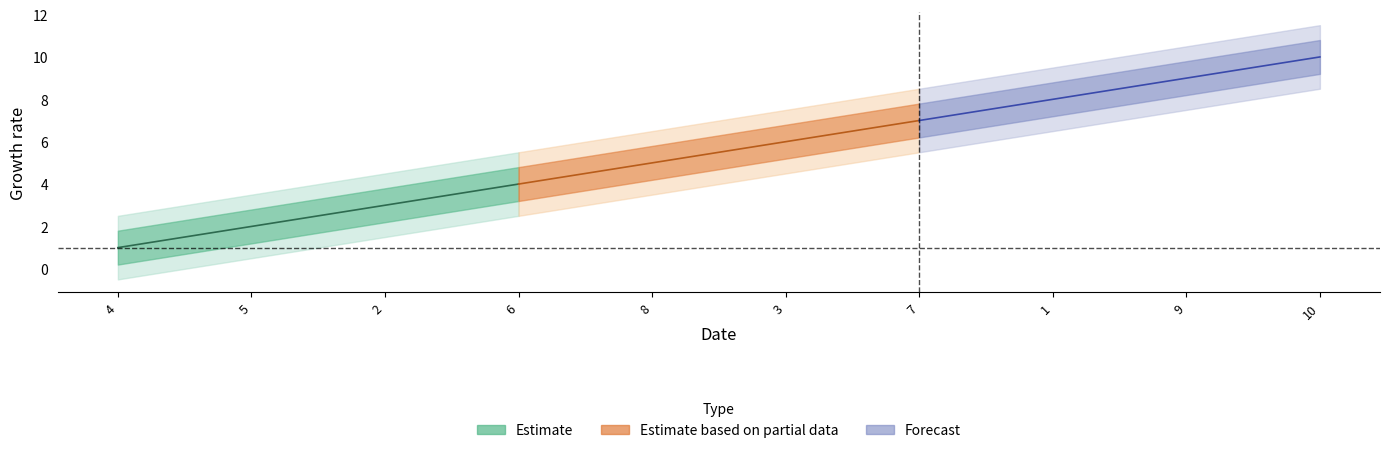

The value of Estimate_outer_upper at 8 is 6.5. True or false?

True